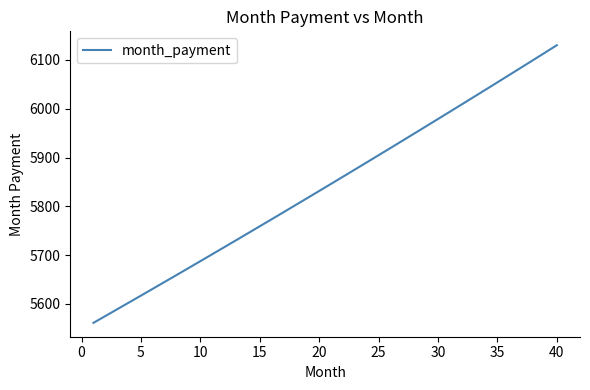

What is the greatest value displayed?

6130.2